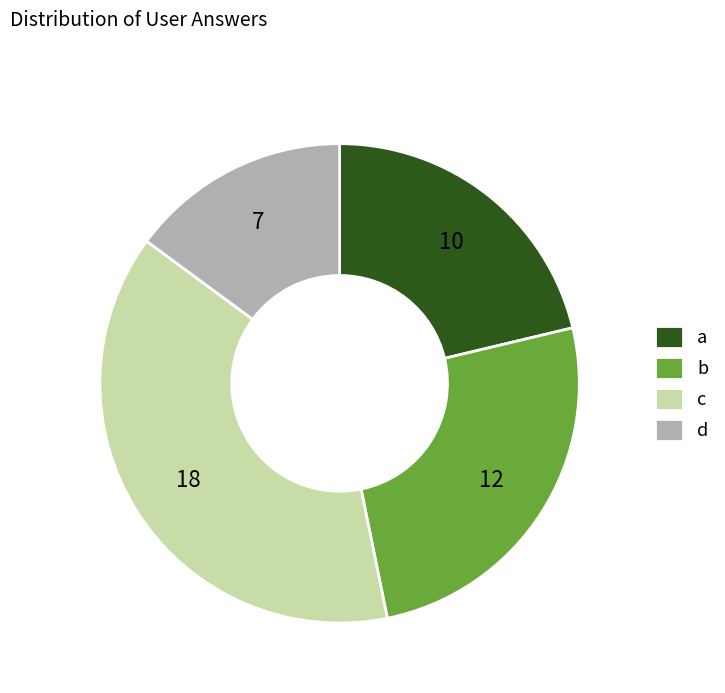

Does c represent more than half of the total?

No